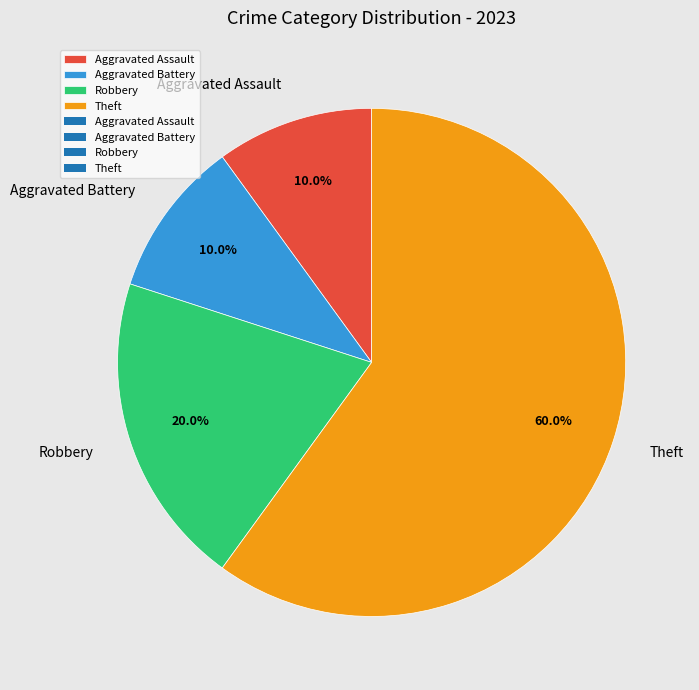

Combined, what portion of the pie is Aggravated Battery and Theft?

70.0%